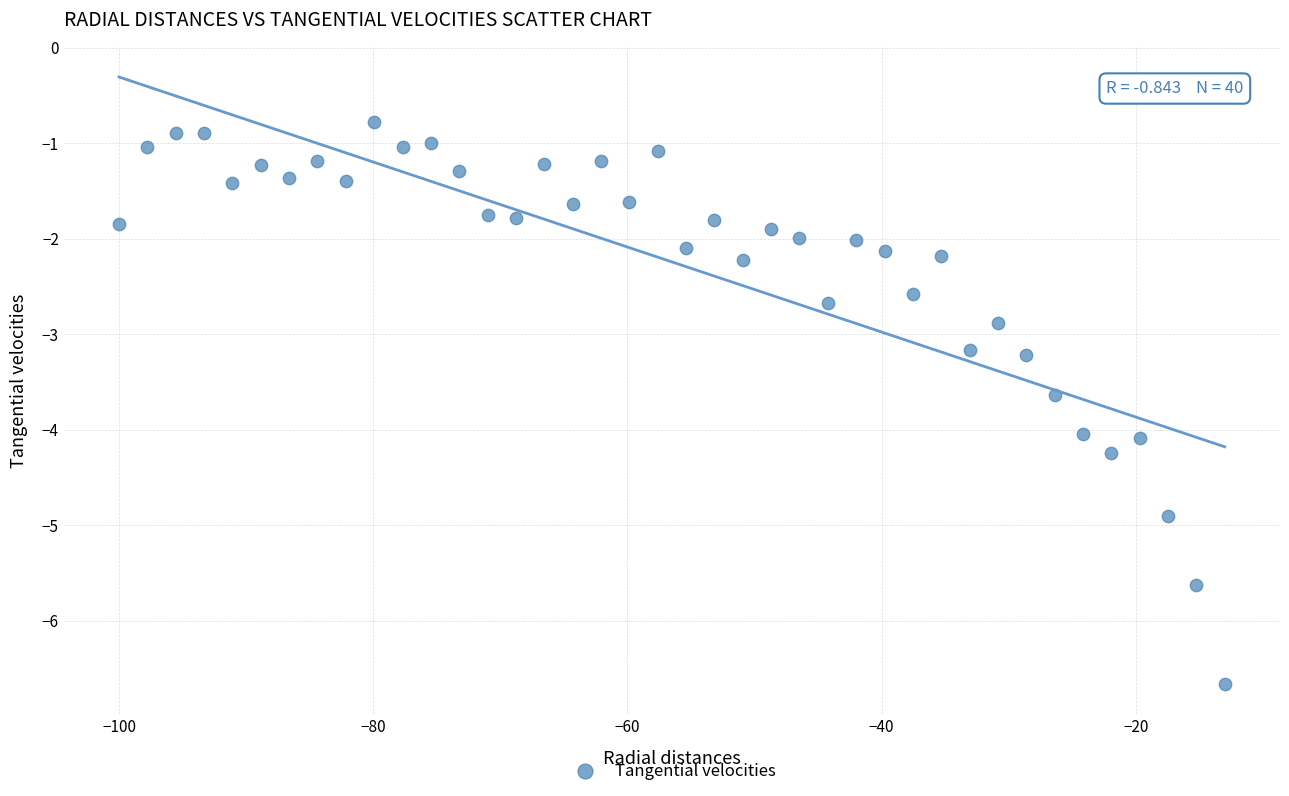

What is the range of X values (max minus min)?

87.0